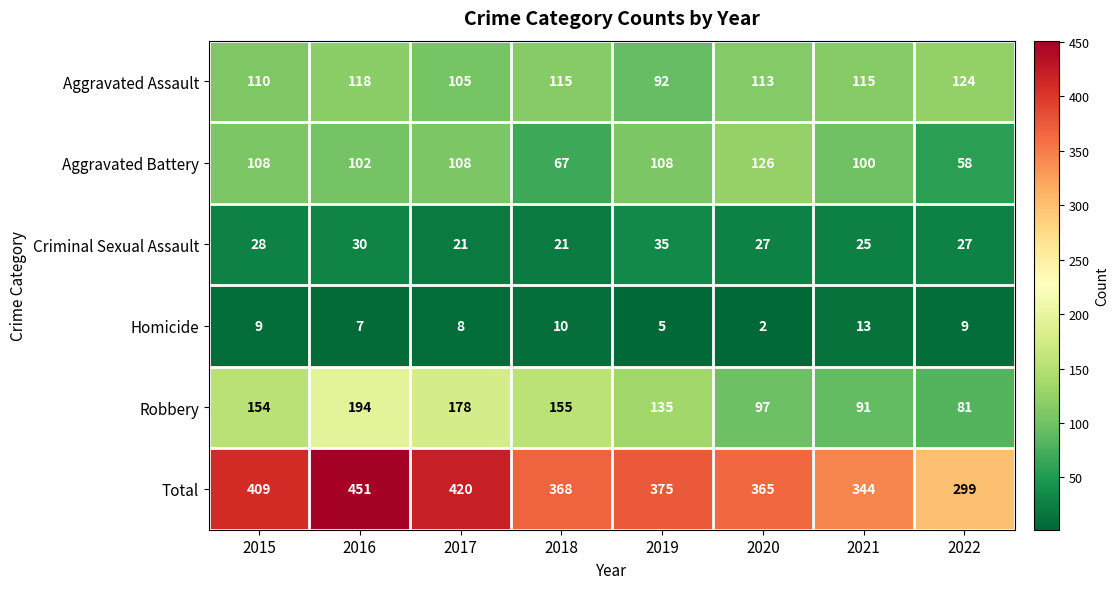

Rank the series by their maximum value, from highest to lowest.

Total, Robbery, Aggravated Battery, Aggravated Assault, Criminal Sexual Assault, Homicide